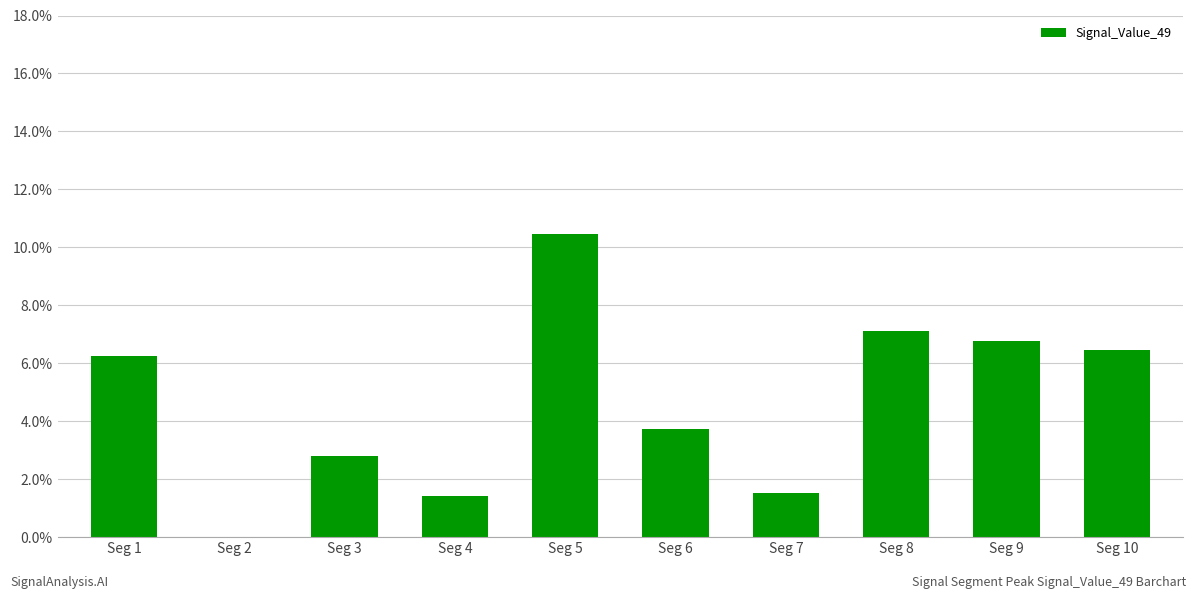

What is the sum of the values at Seg 10 and Seg 8?

0.1